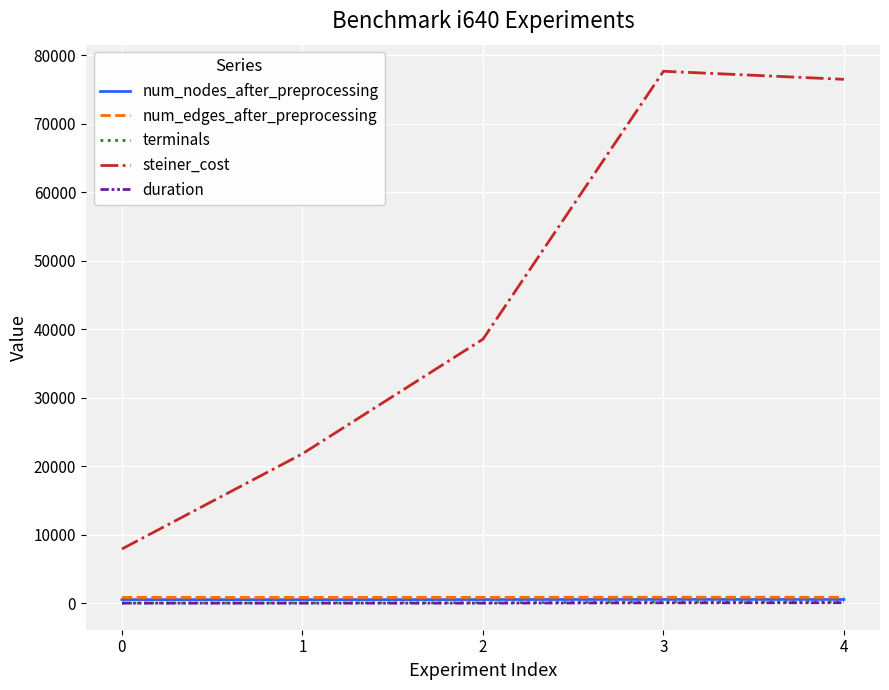

True or false: duration and steiner_cost intersect in this chart.

False